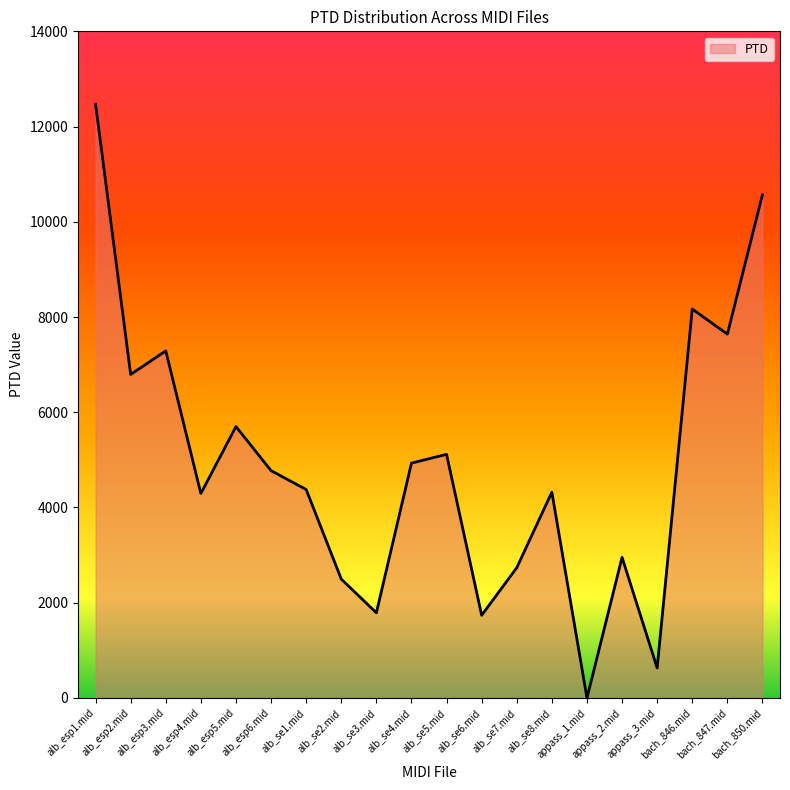

How many positive values are there?

19